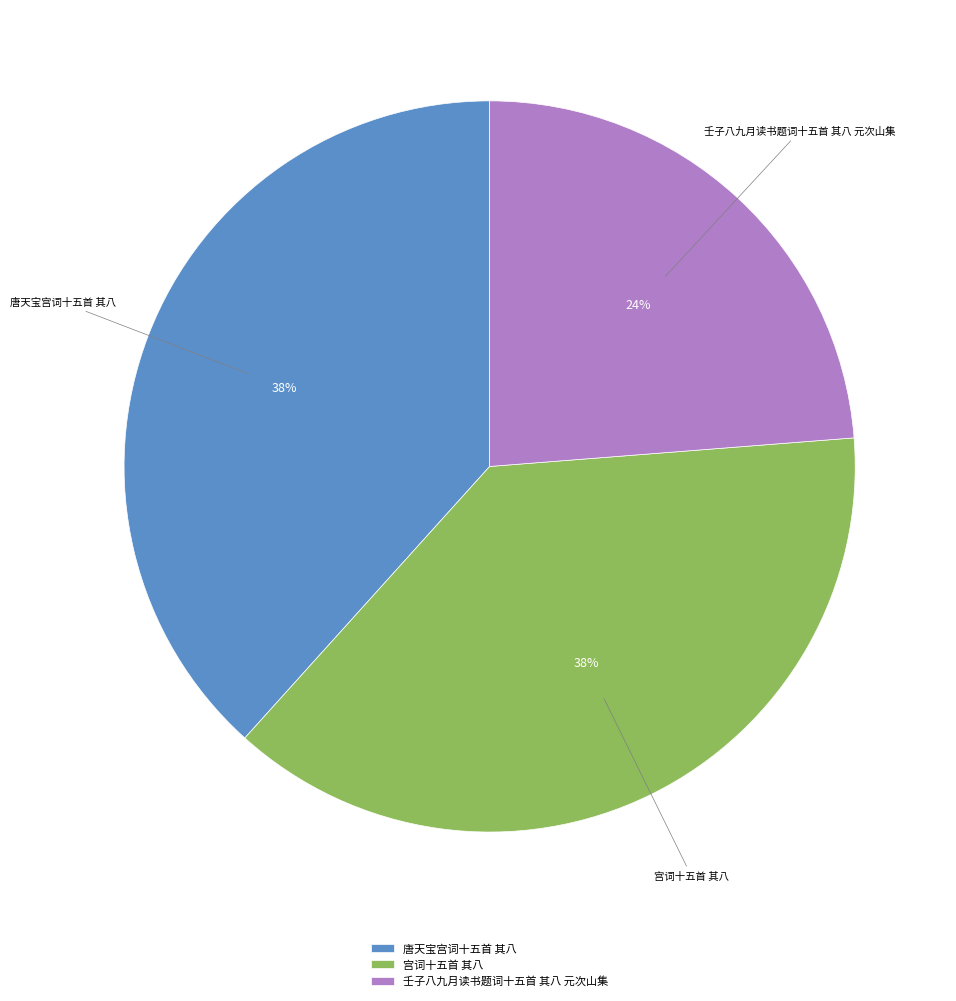

Count the number of slices in the pie.

3